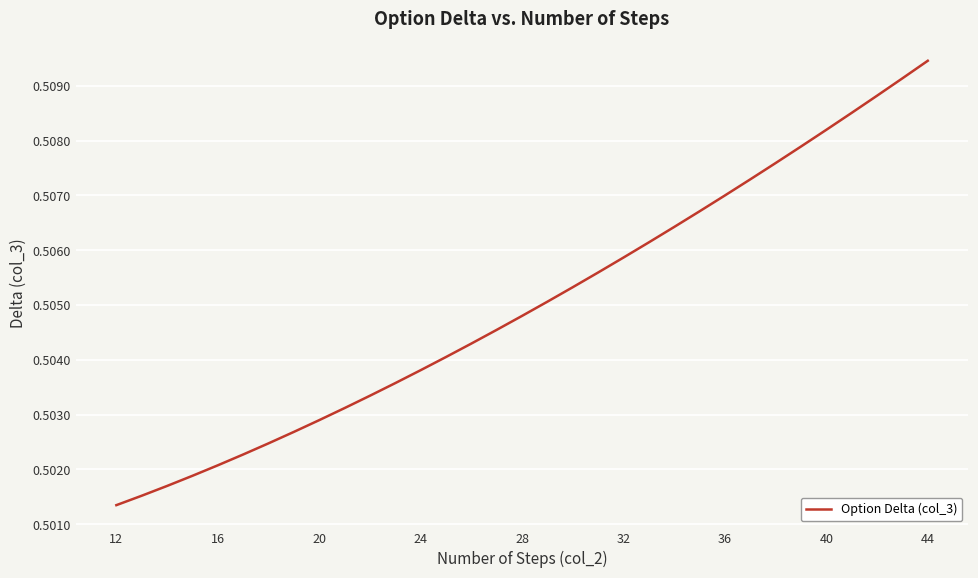

Does the chart display data point markers on the line(s)?

No